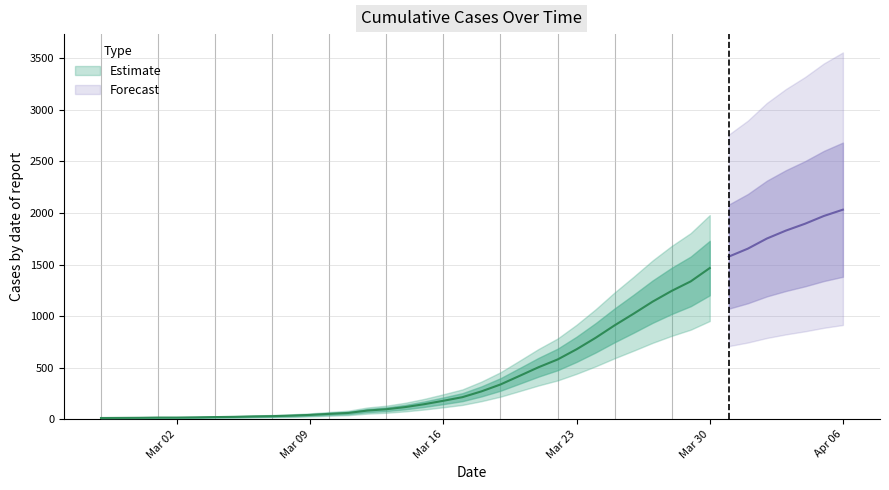

What is the difference between the values at 2020-04-04 and 2020-03-11?

1833